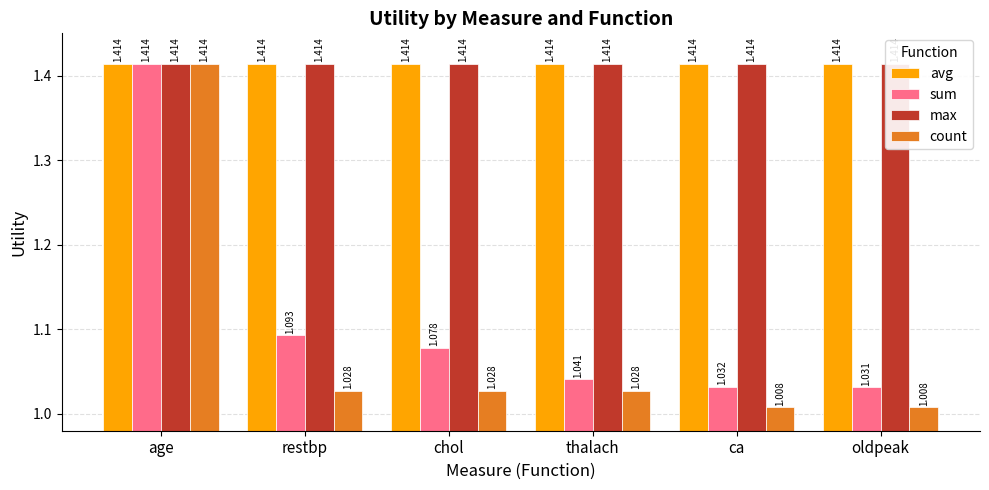

What is the average value of the count series?

1.1